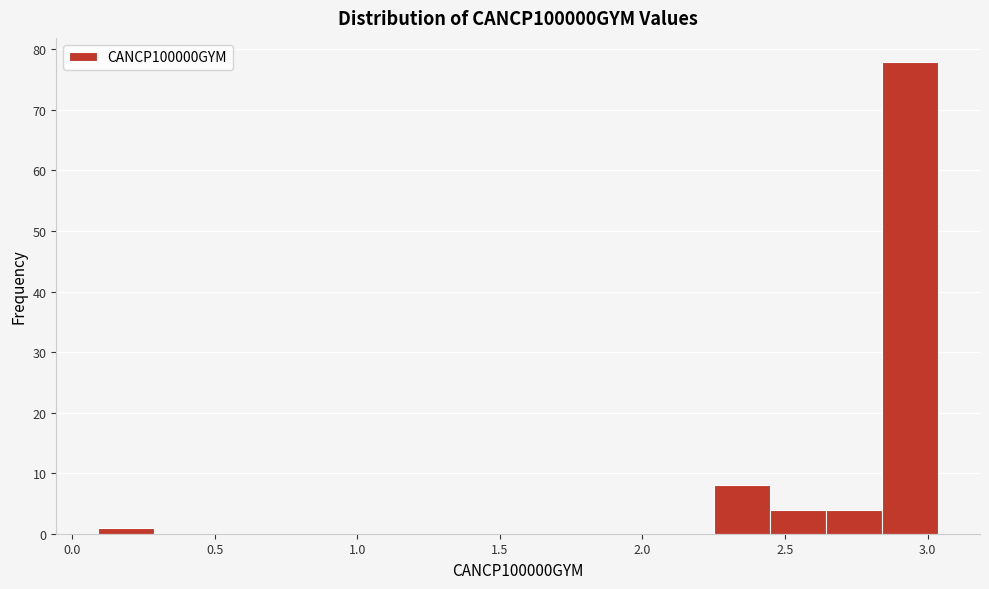

Around what value on the x-axis is the tallest bar? Give the approximate position of its centre, as read against the axis.

2.95